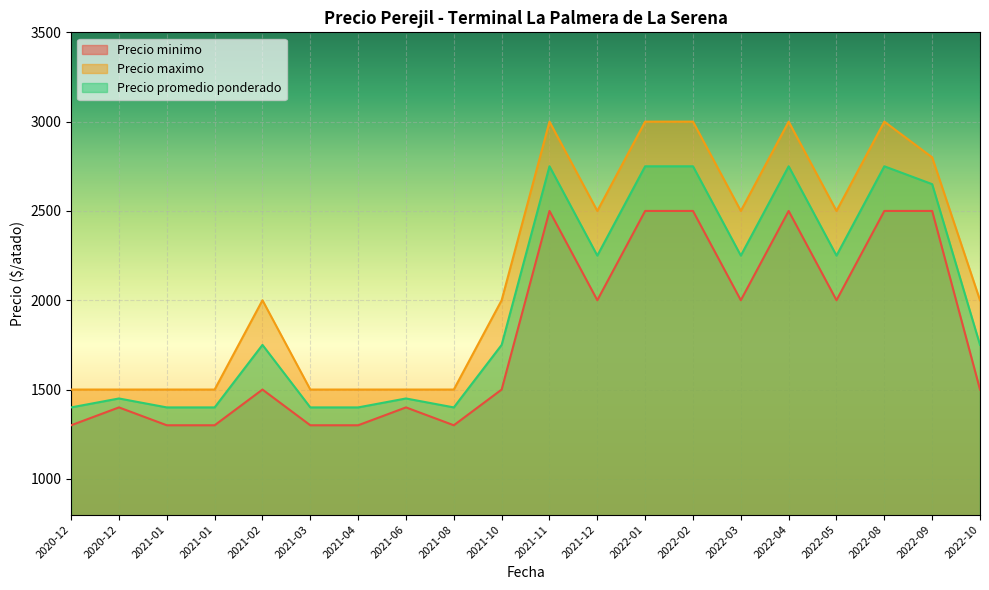

Is it true that Precio minimo equals 1300 at 2021-01?

True